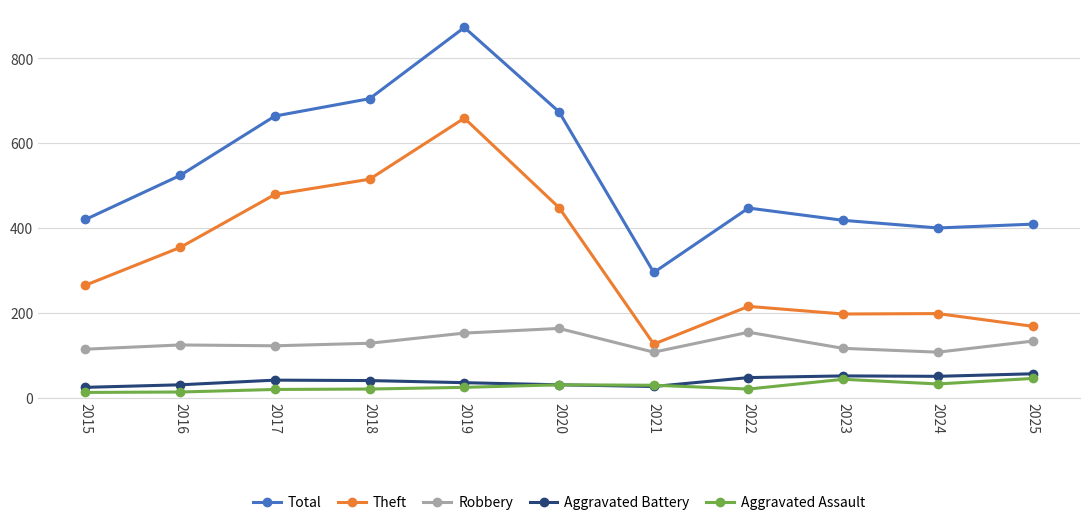

Where is the first local maximum for Total?

2019